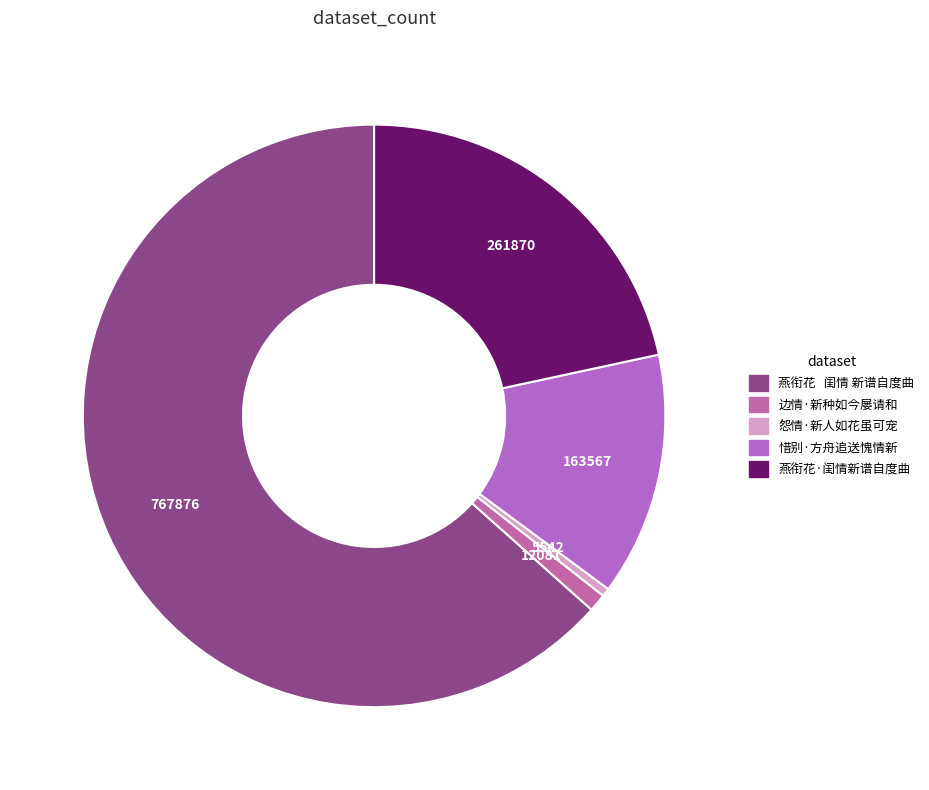

True or false: 燕衔花·闺情新谱自度曲 accounts for 35% of the total.

False